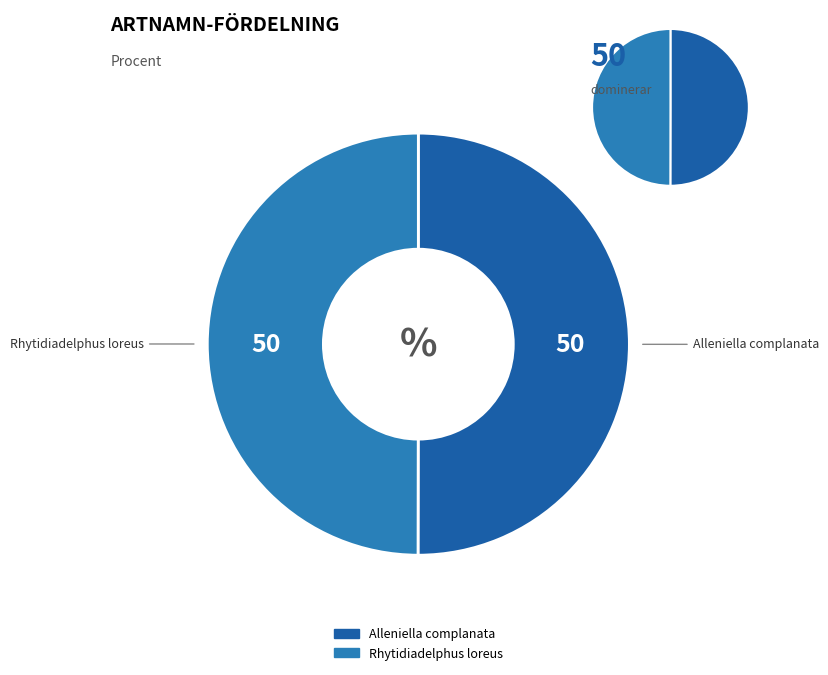

What is the largest slice in the pie chart?

Alleniella complanata